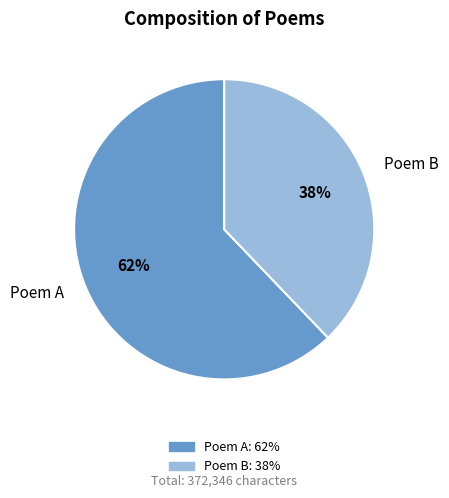

To the nearest percent, what is the difference between the largest and smallest slice percentages?

24%